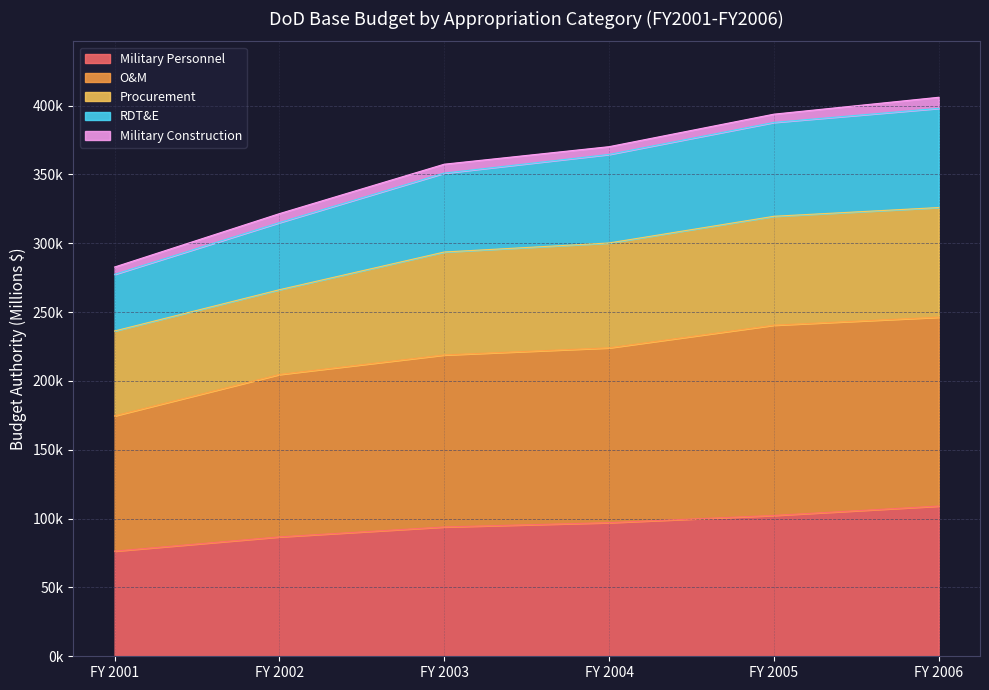

How many values in the Military Personnel series exceed 97048?

2